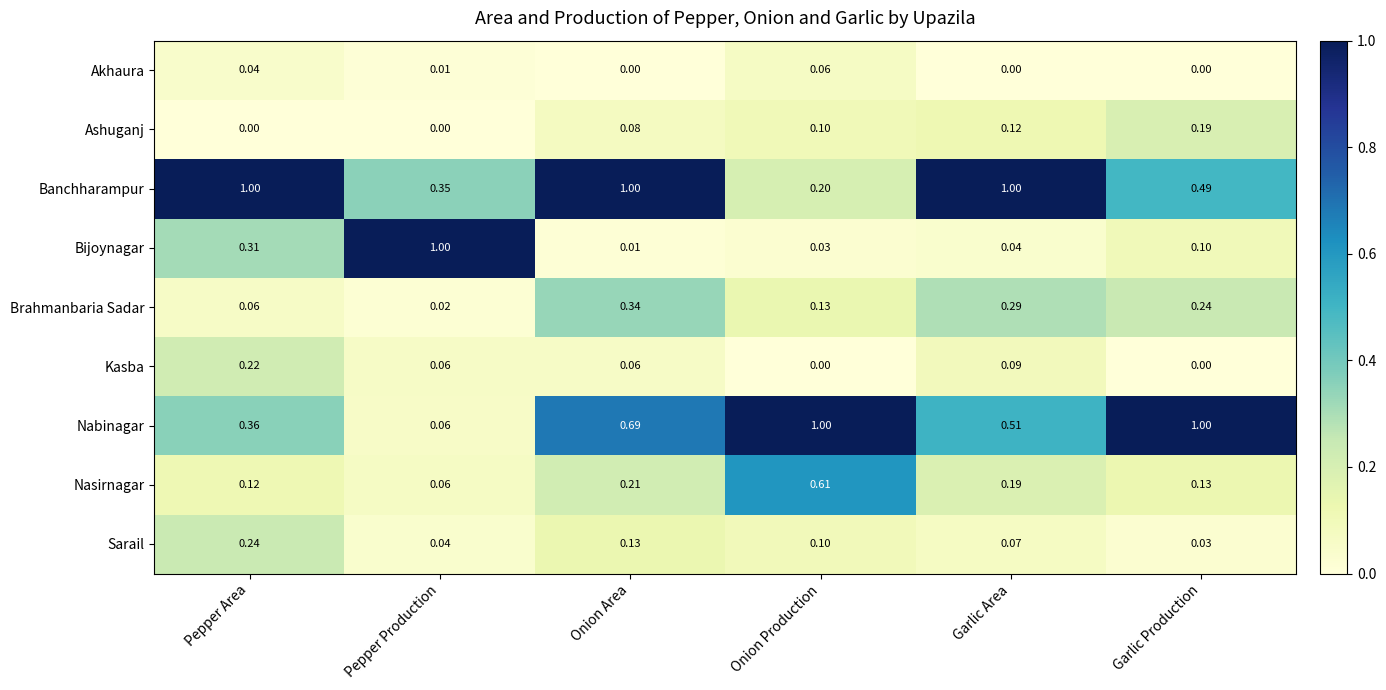

Which series has the largest total across all categories?

Banchharampur